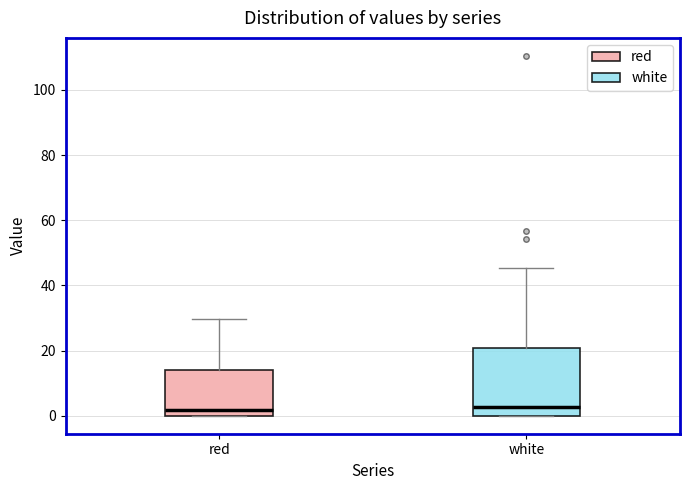

Where does the upper whisker of the box for red end on the y-axis? The values are not printed on the chart, so give them approximately, as read against the axis.

30